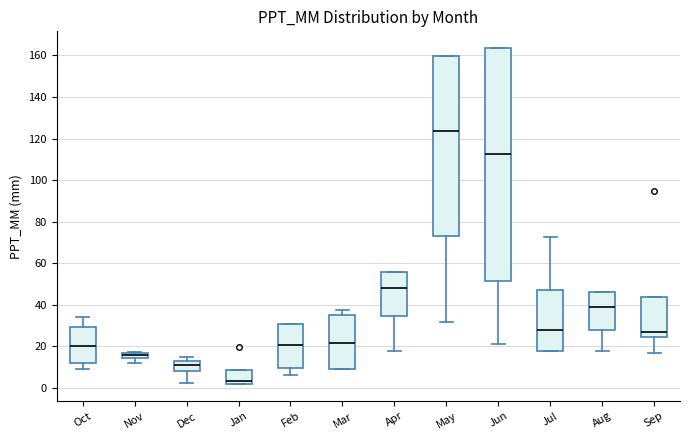

Where does the upper whisker of the box for Mar end on the y-axis? The values are not printed on the chart, so give them approximately, as read against the axis.

38